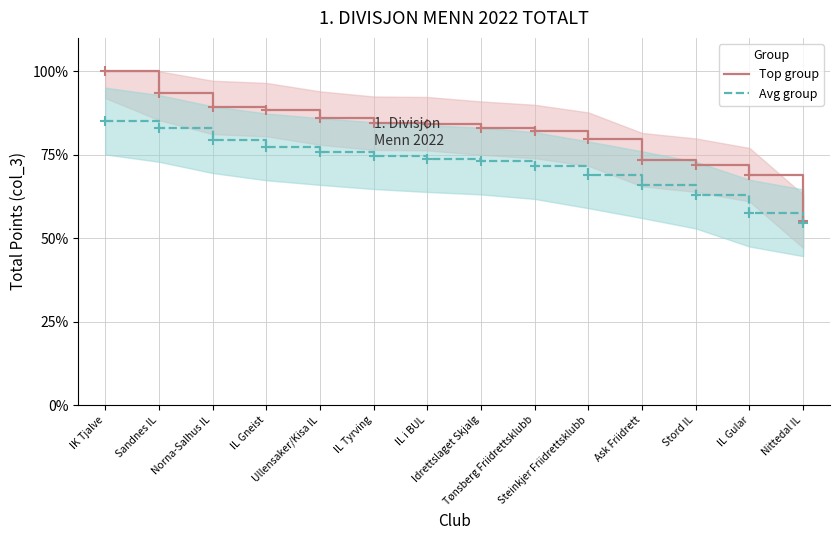

True or false: Top group and Avg group cross at least once.

False